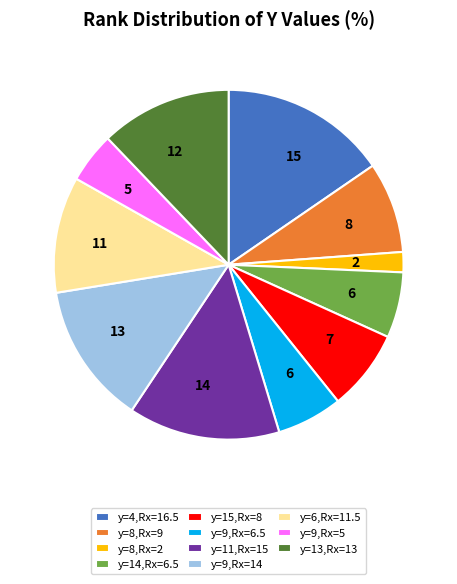

Is there a majority slice in this chart?

No